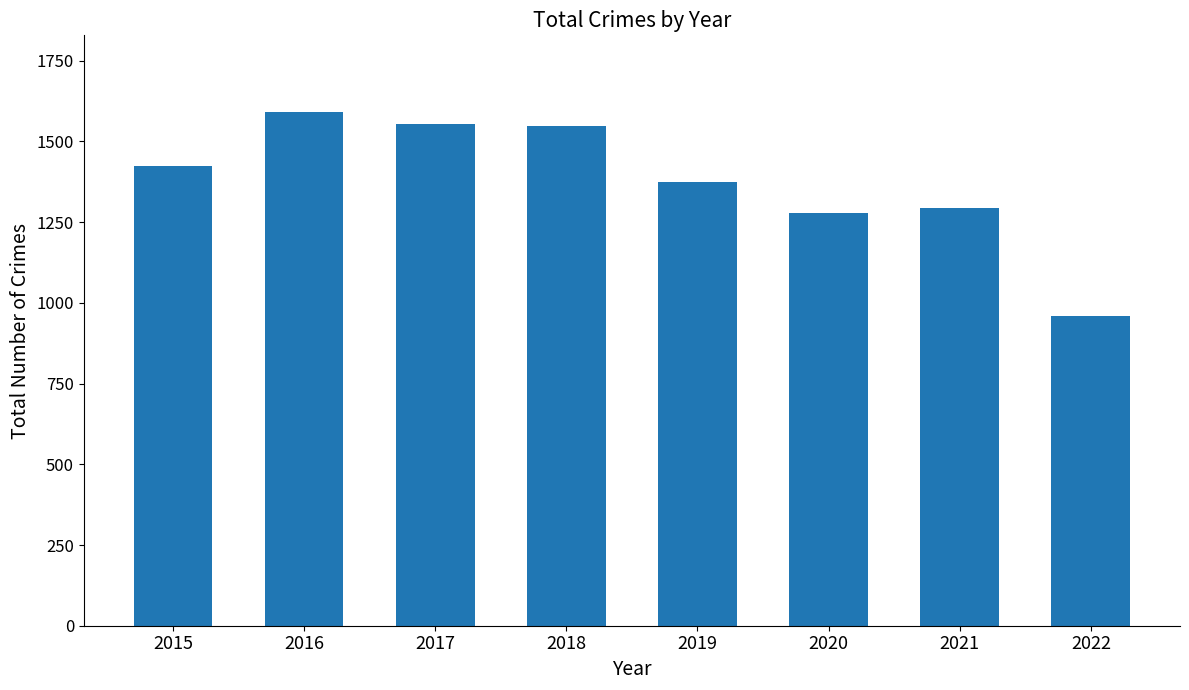

What is the sum of the values at 2016 and 2020?

2868